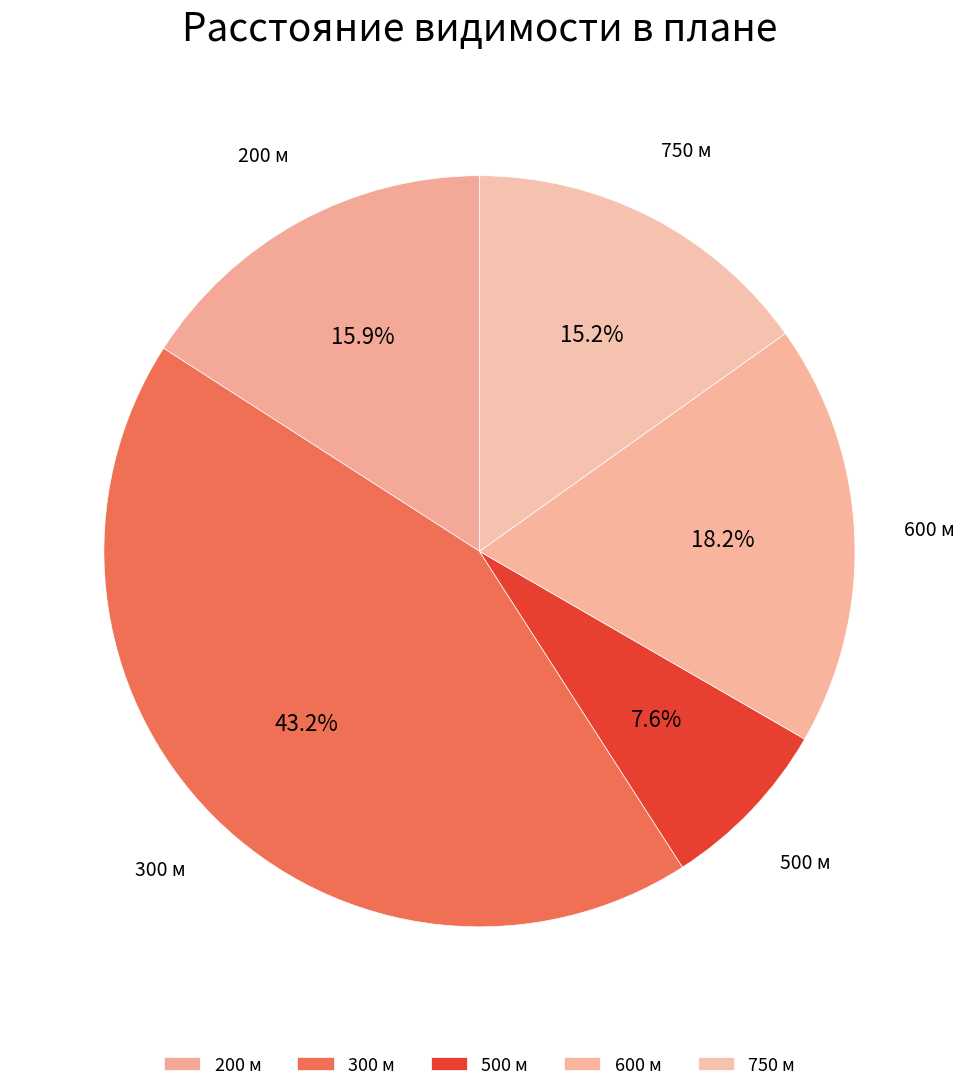

How many segments does this pie chart have?

5